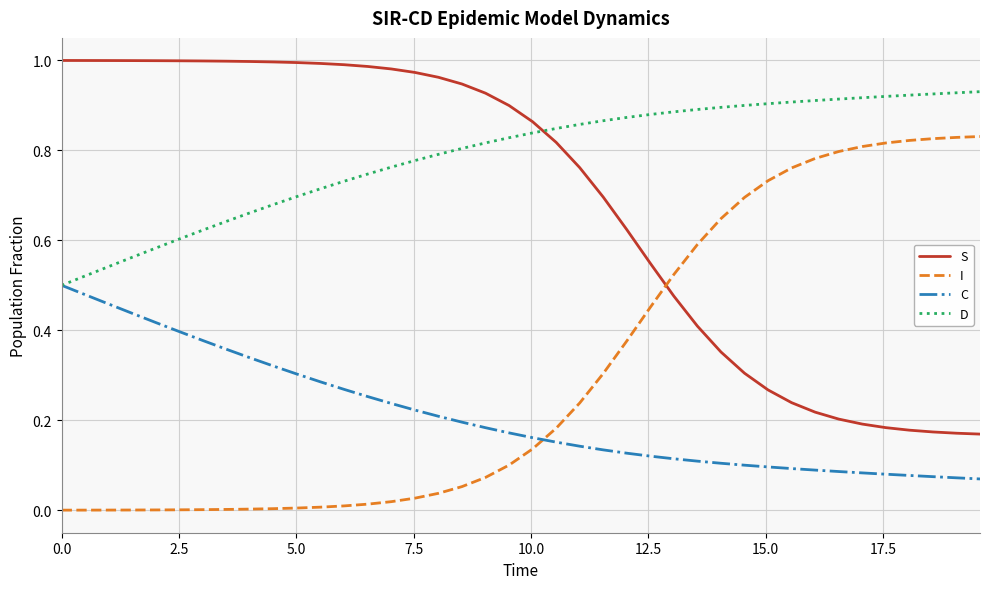

True or false: D and I cross at least once.

False